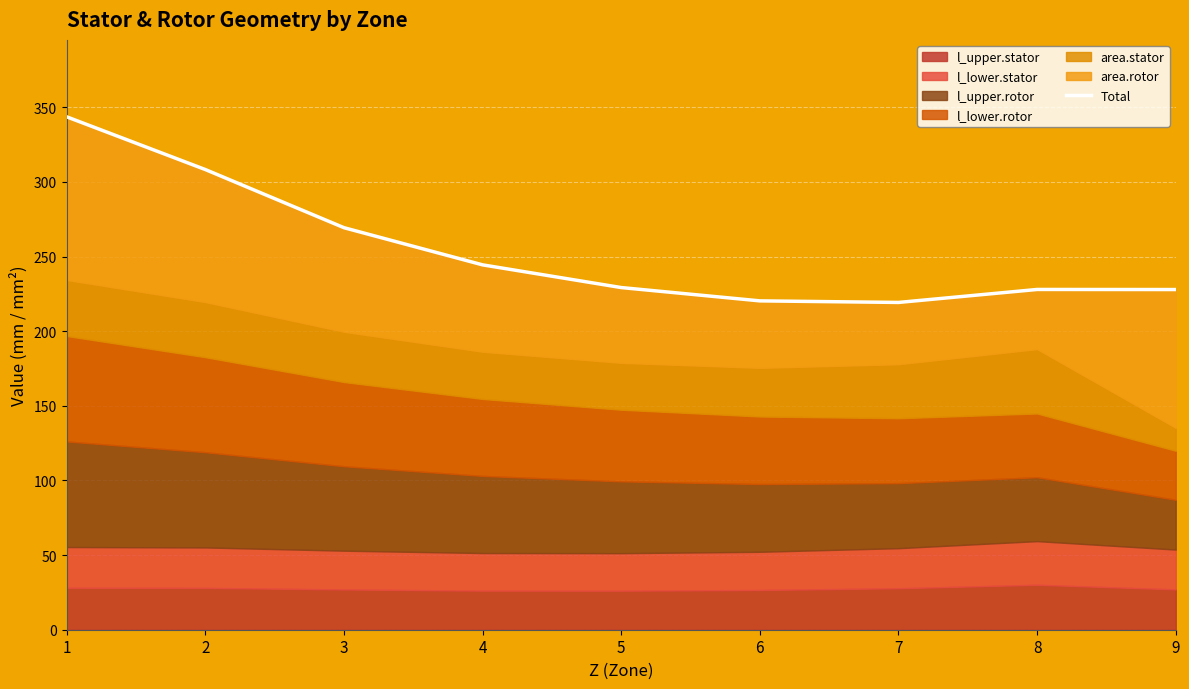

Where is the data nearest to the value 281?

3